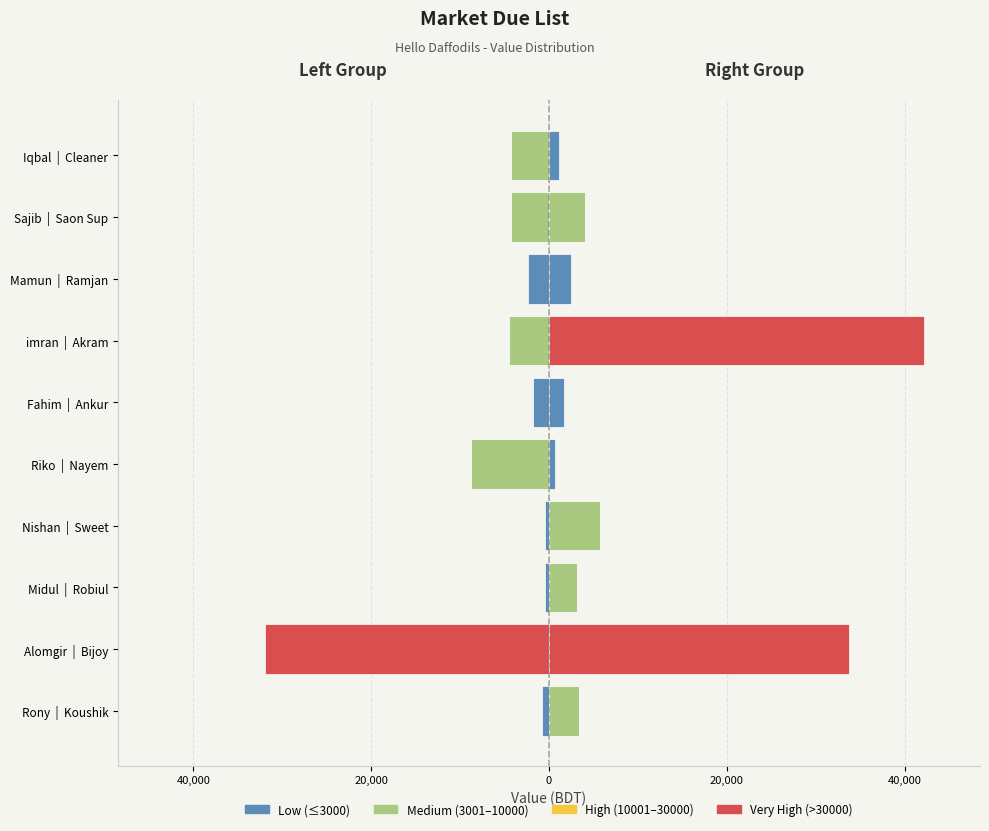

How many distinct data groups are displayed?

2